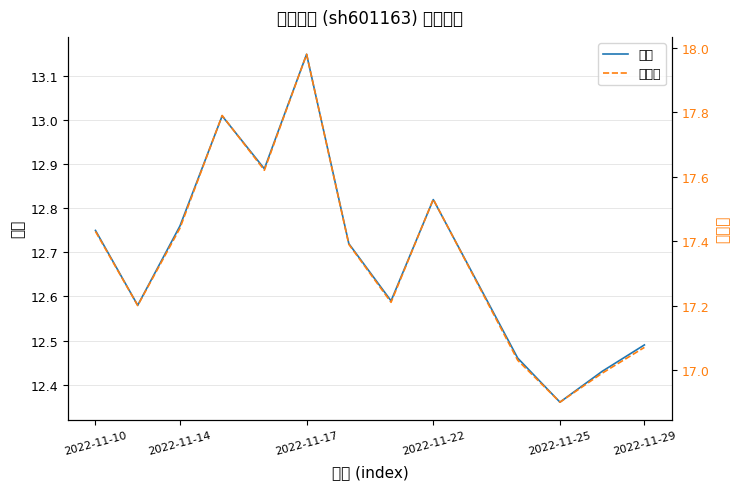

Where is 价格 nearest to the value 12?

2022-11-25